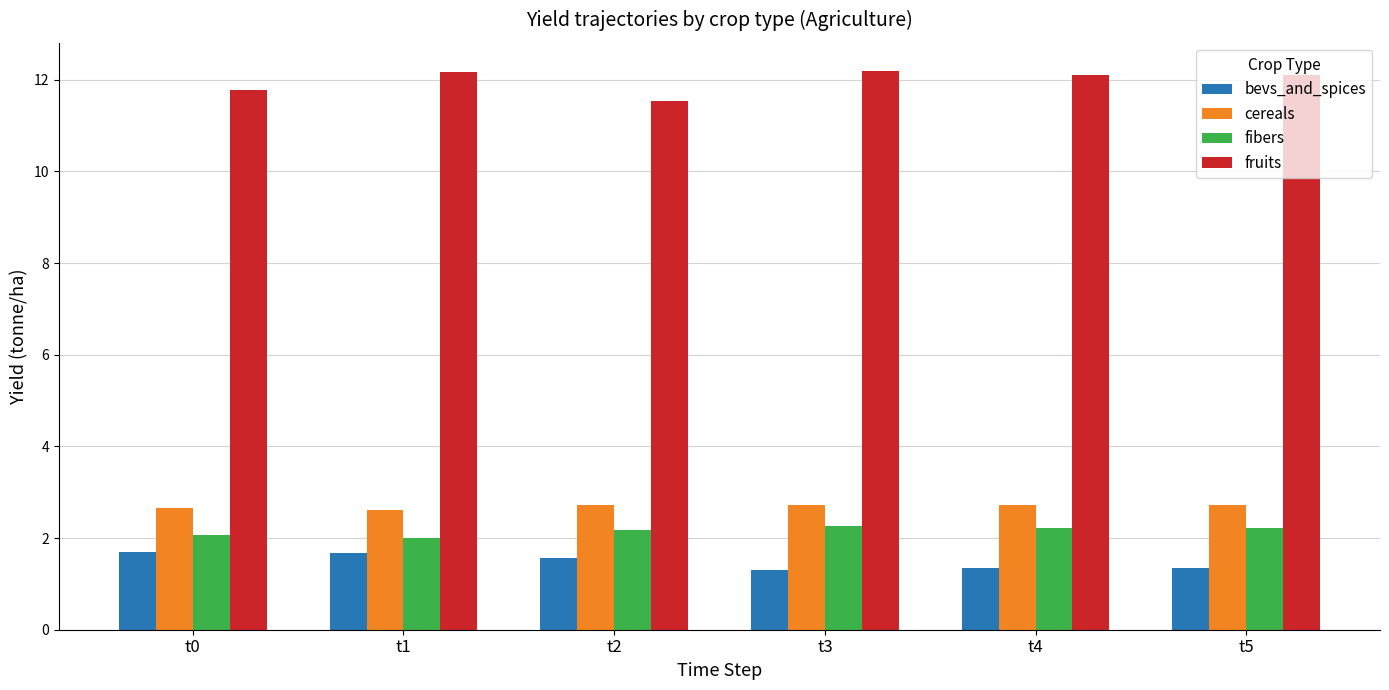

Where does the fruits series first go above 12?

t1